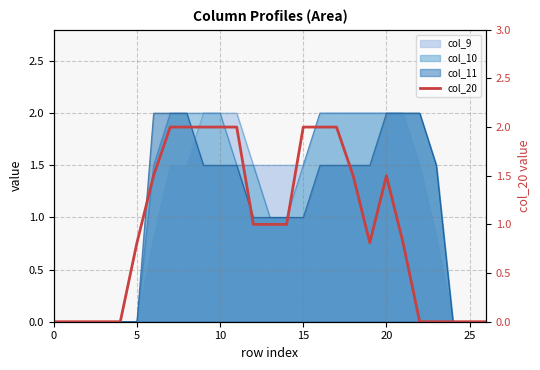

What is the value of the 6th point from the left?

0.8